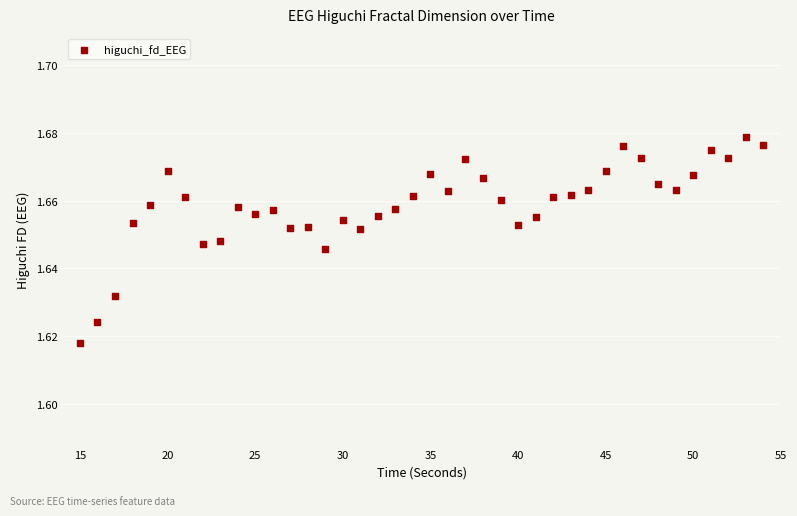

What is the range of X values (max minus min)?

39.0